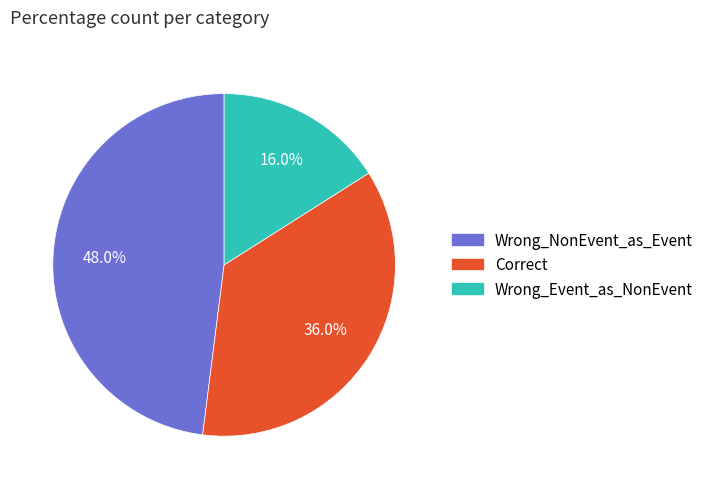

To the nearest percent, what is the difference between the largest and smallest slice percentages?

32%